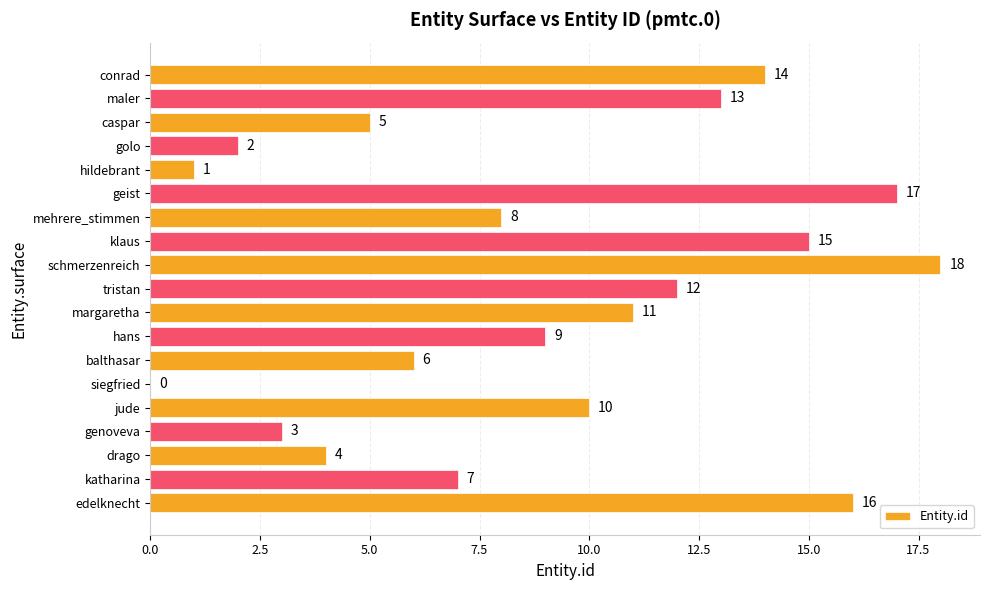

Between klaus and golo, which is larger?

klaus